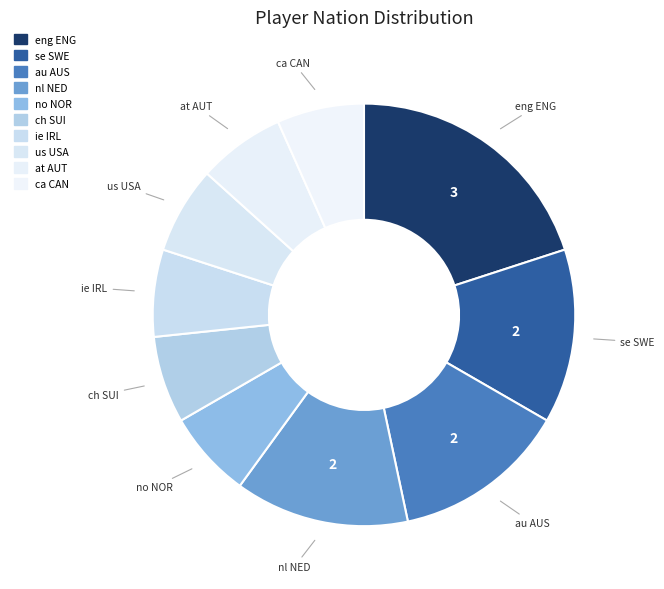

What is the change in value from se SWE to ca CAN?

-1